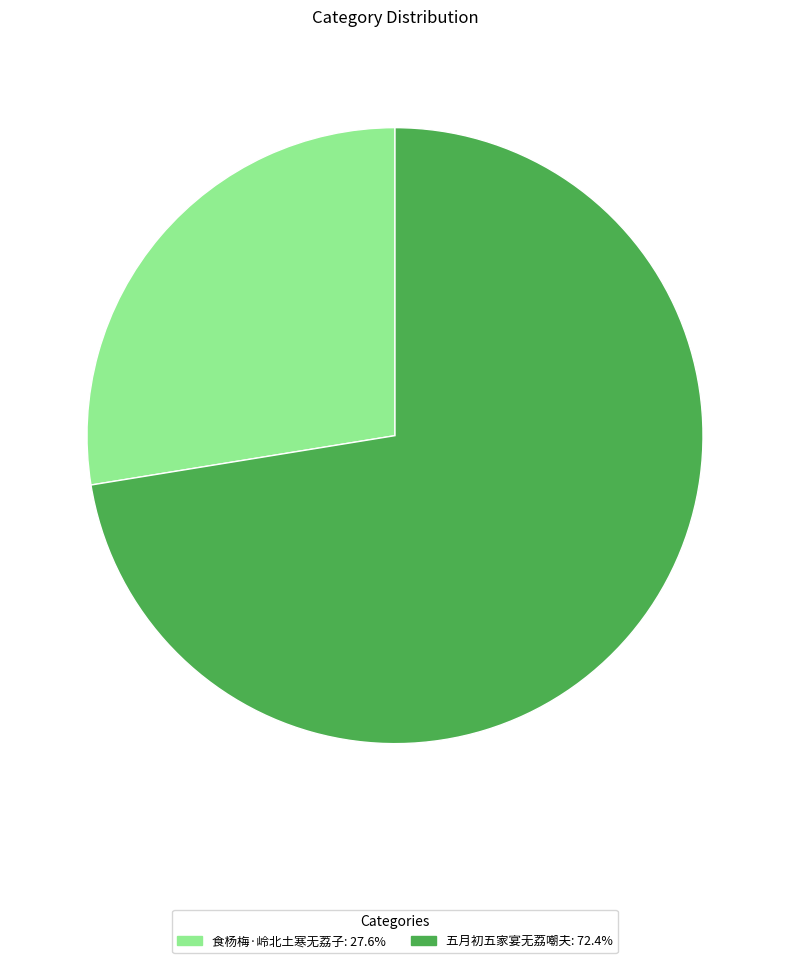

Which category has the biggest portion of the pie?

五月初五家宴无荔嘲夫